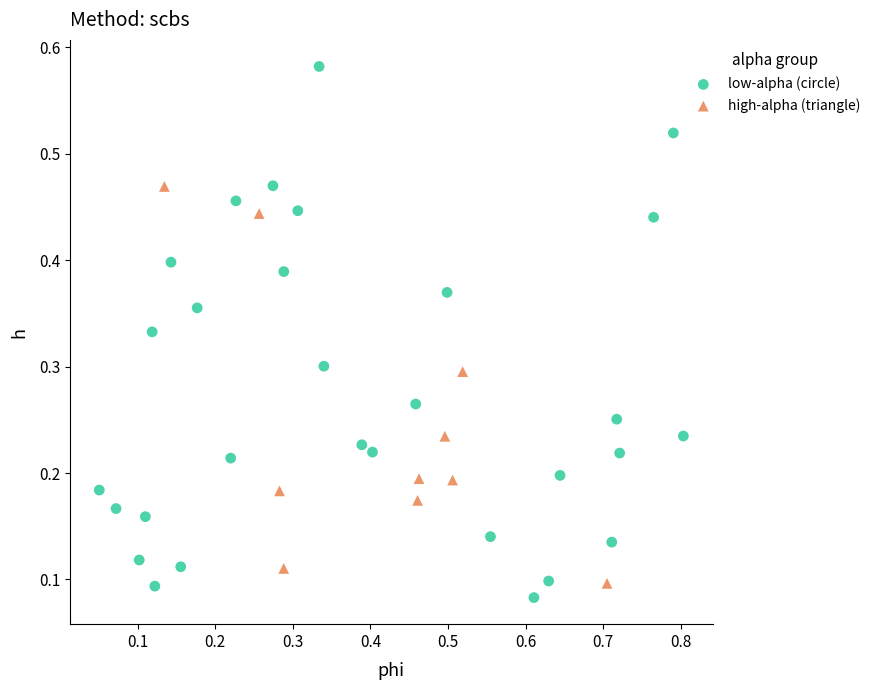

Which series has the largest Y range (max minus min)?

low-alpha (circle)